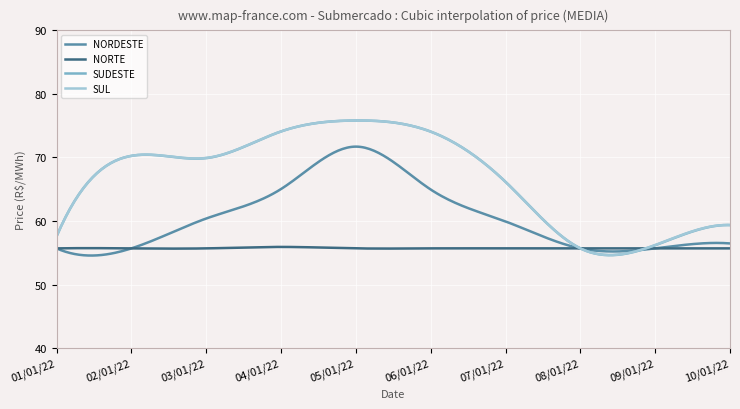

Which series has the largest range (max minus min)?

SUDESTE